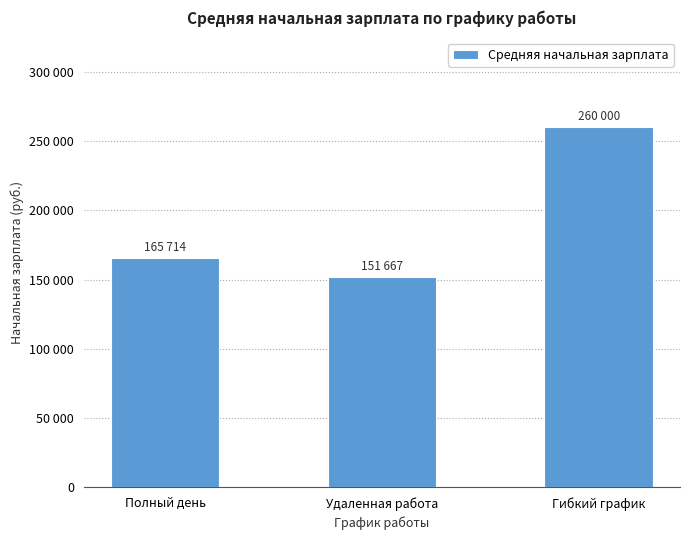

Where is the data nearest to the value 205833?

Полный день